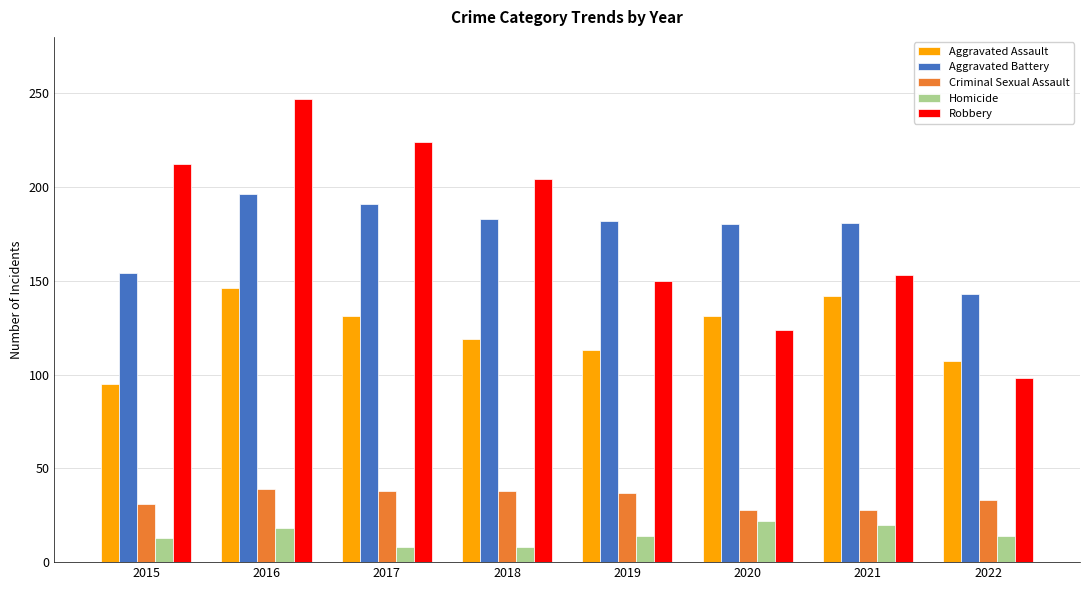

True or false: Homicide has a value of 27 at 2016.

False